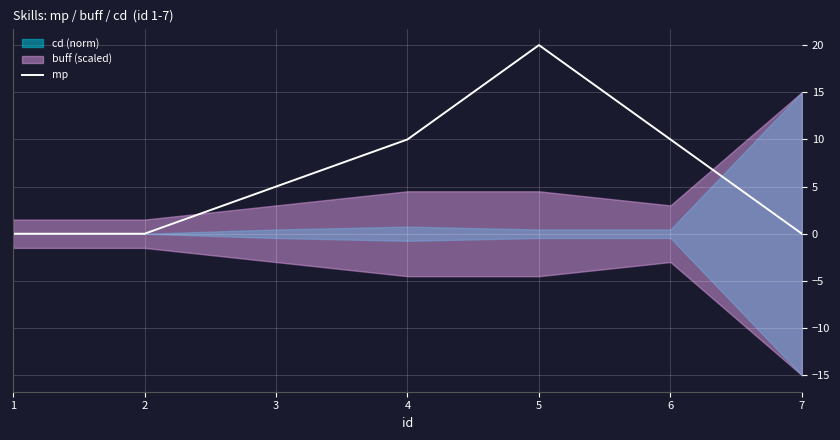

The chart shows a value of -7 at 1. True or false?

False